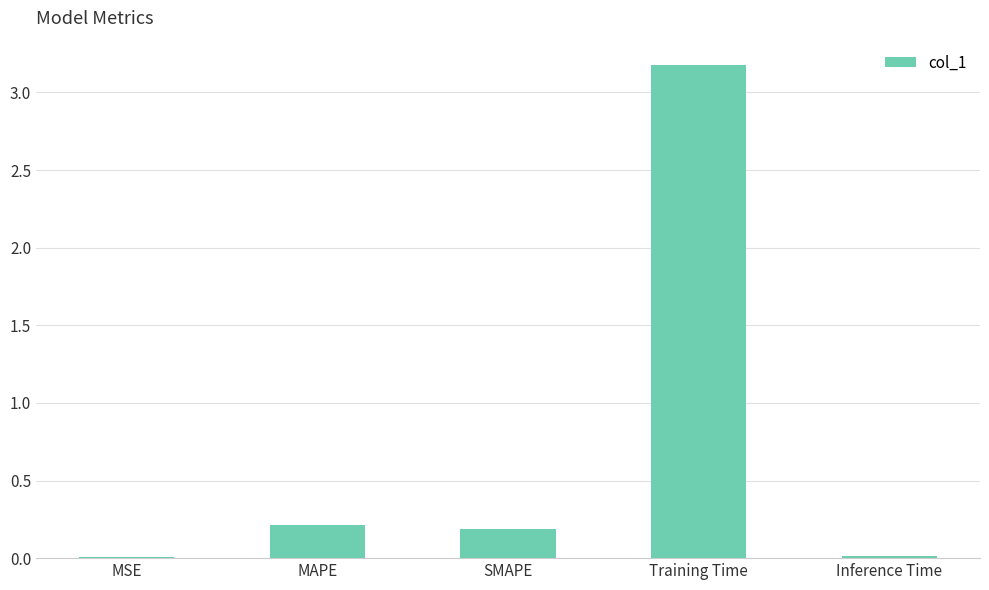

Does the chart contain stacked bars?

No